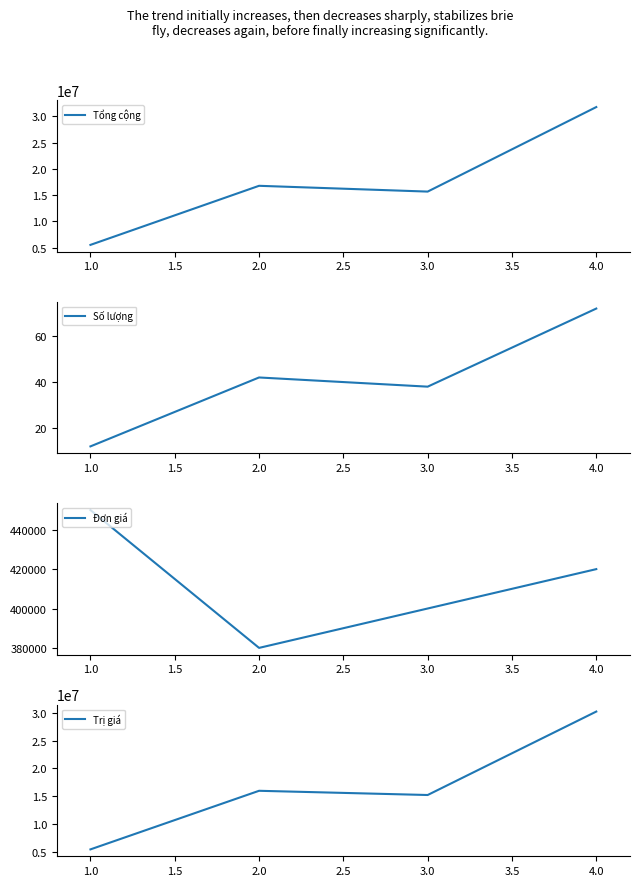

The value of Tổng cộng at 3.0 is 15656000.0. True or false?

True